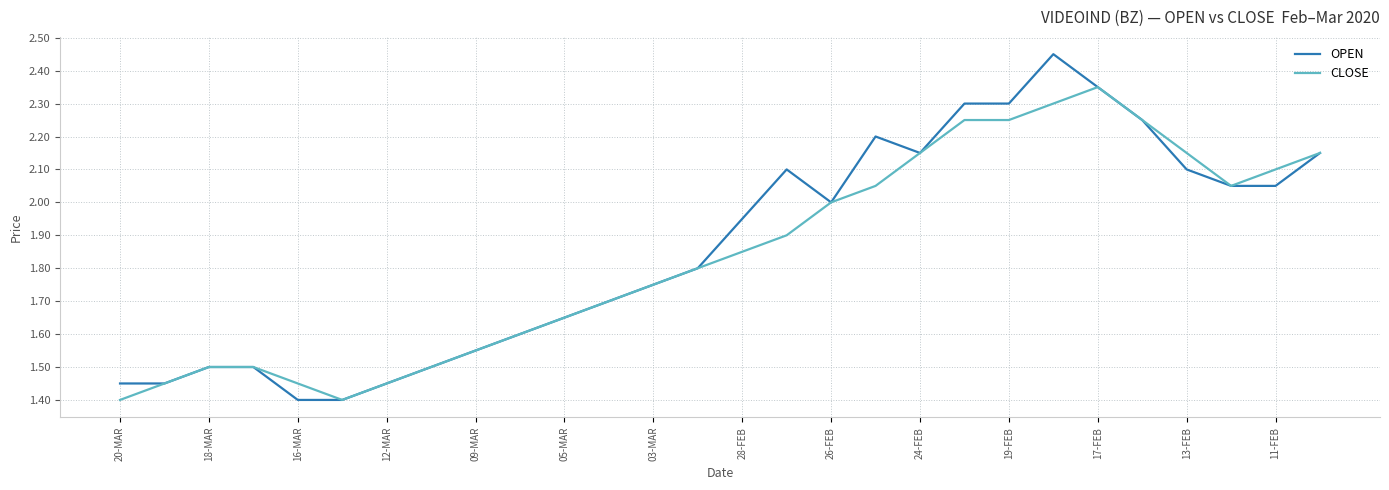

How many categories are shown in the chart?

28